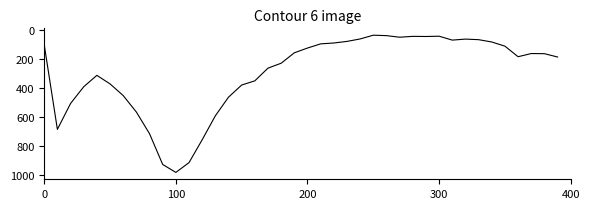

True or false: there are more than 1 points higher than both neighbors.

True